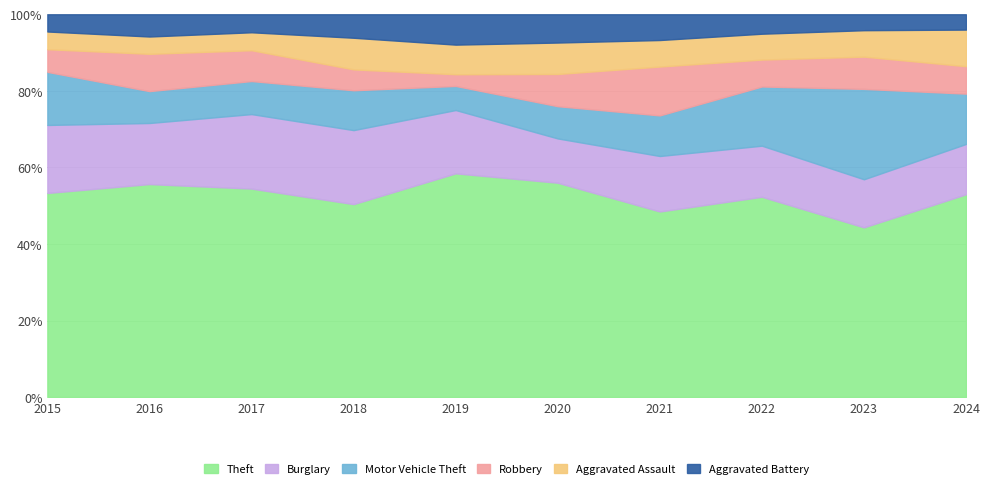

Where is the first local minimum for Robbery?

2019